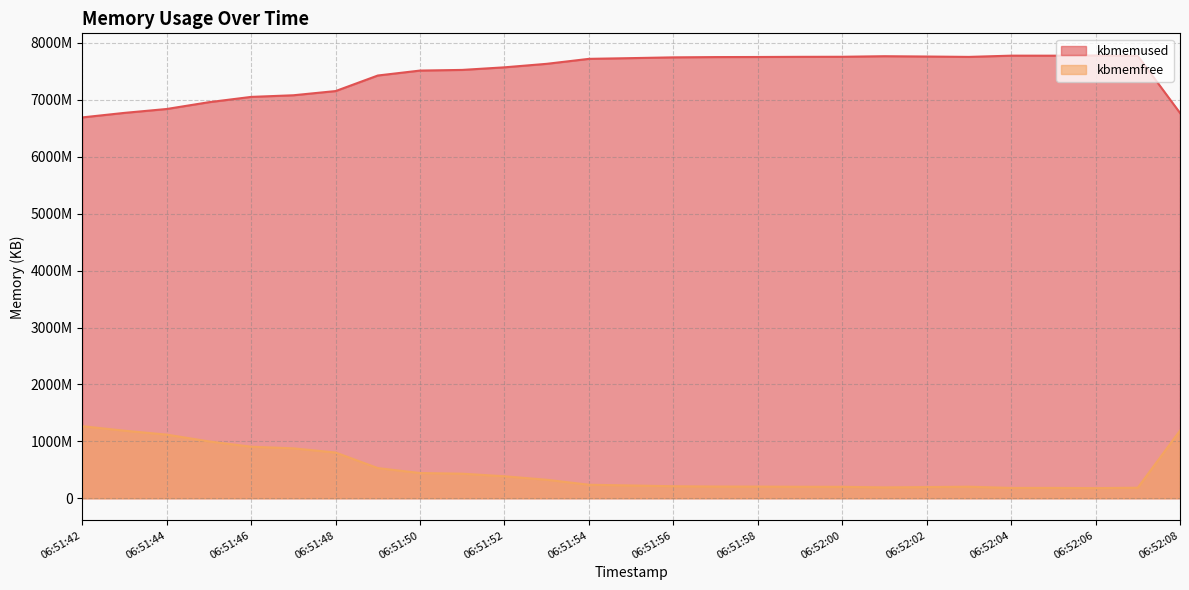

What is the highest value of the kbmemfree series?

1266028